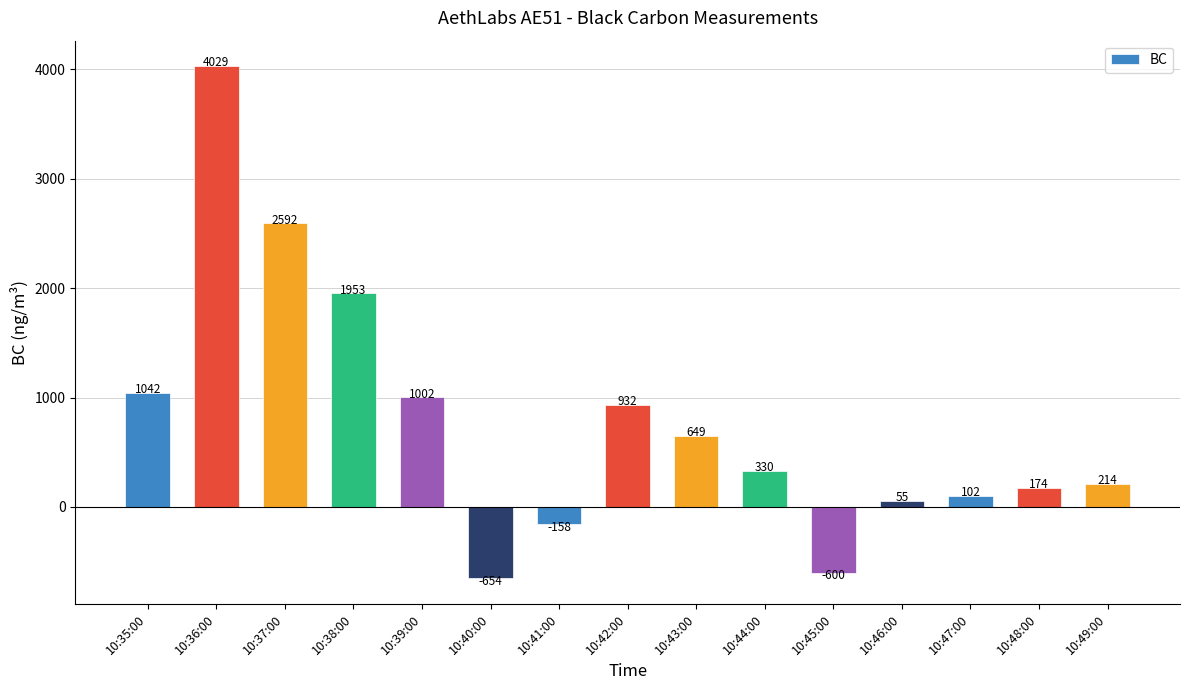

At which label is the value closest to 1687?

10:38:00